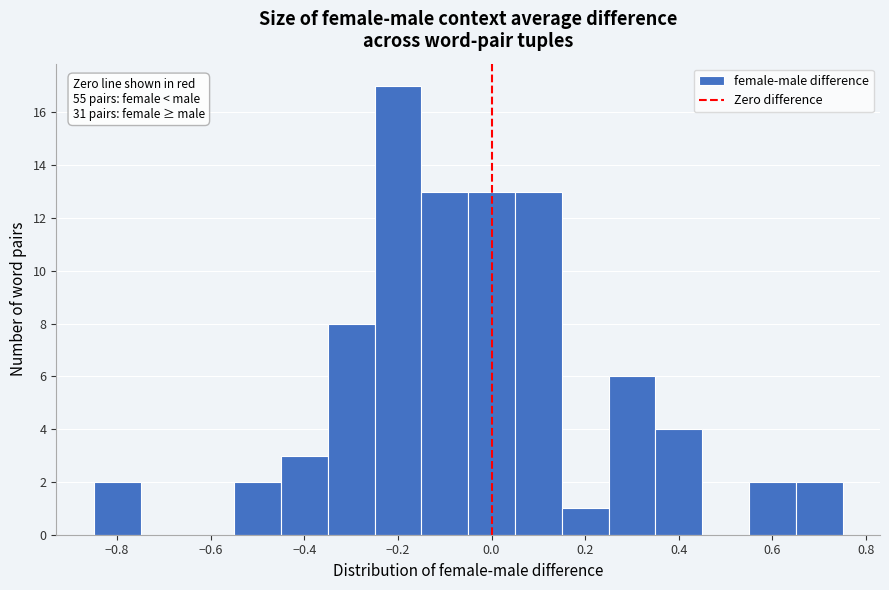

Which range on the x-axis has the tallest bar?

-0.25 to -0.15